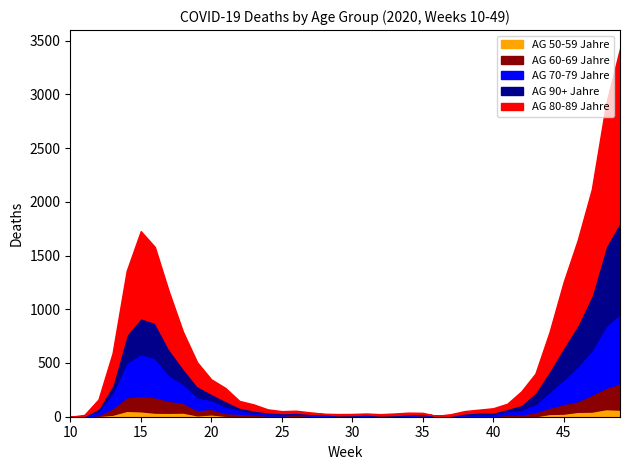

Which series has the widest spread of values?

AG 80-89 Jahre